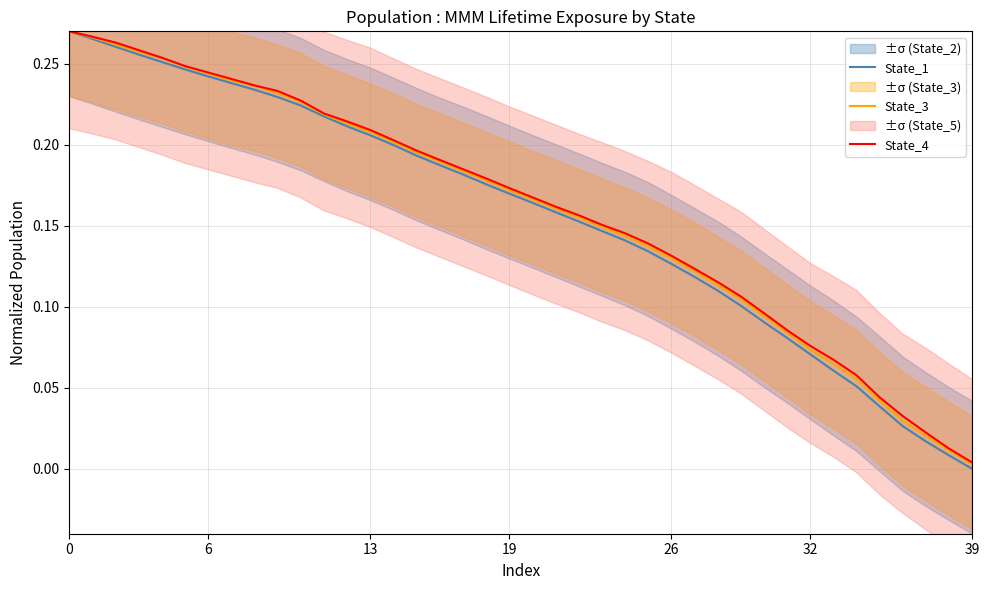

Rank the series by their average value, from lowest to highest.

State_1, State_3, State_4